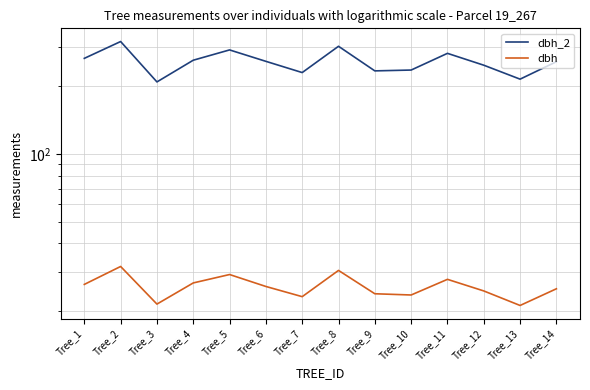

What is the difference between the second highest and second lowest values in the dbh_2 series?

86.0